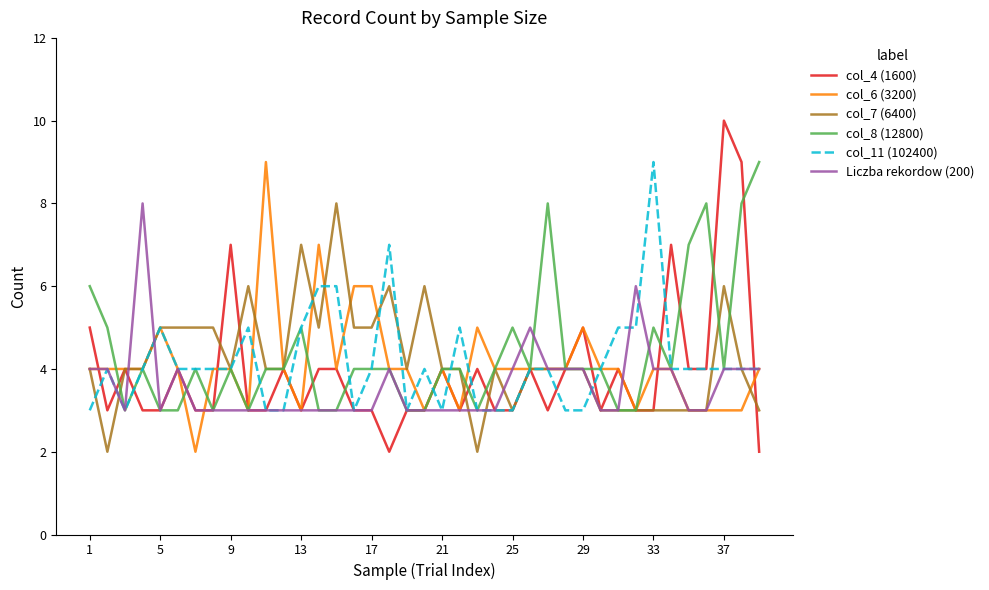

Which series has the widest spread of values?

col_4 (1600)